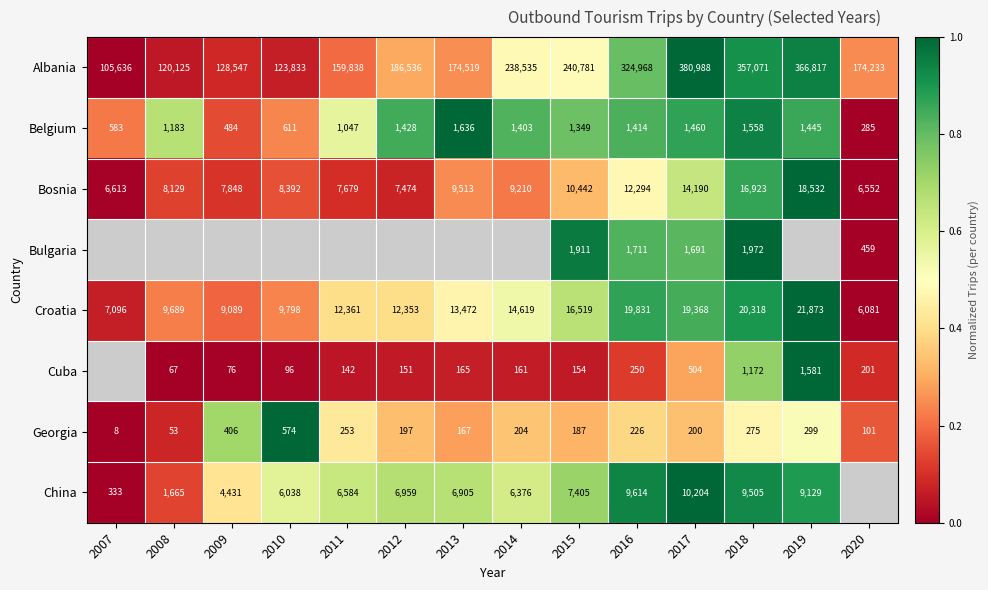

At how many categories does at least one series exceed 0?

14